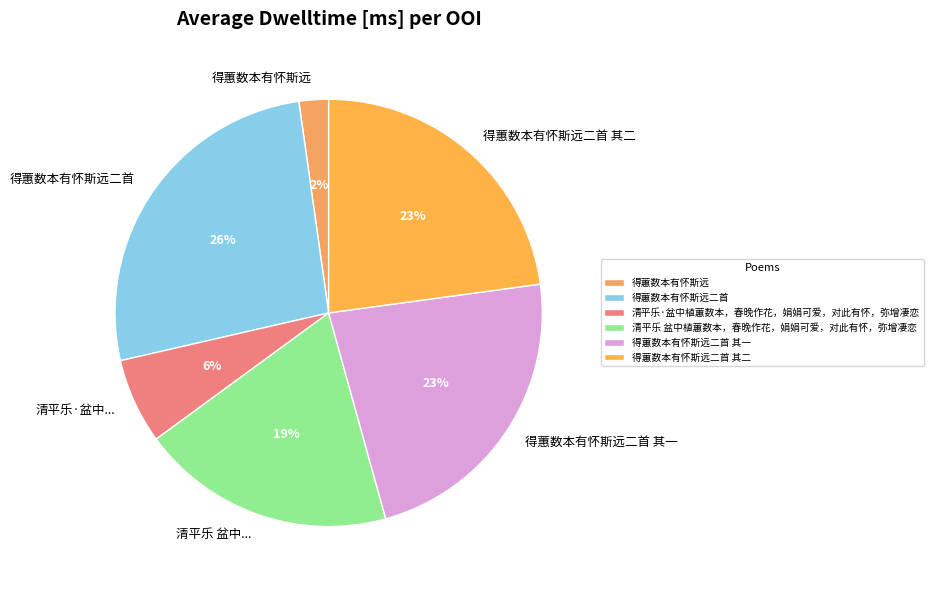

Is there any slice that represents more than half of the pie?

No